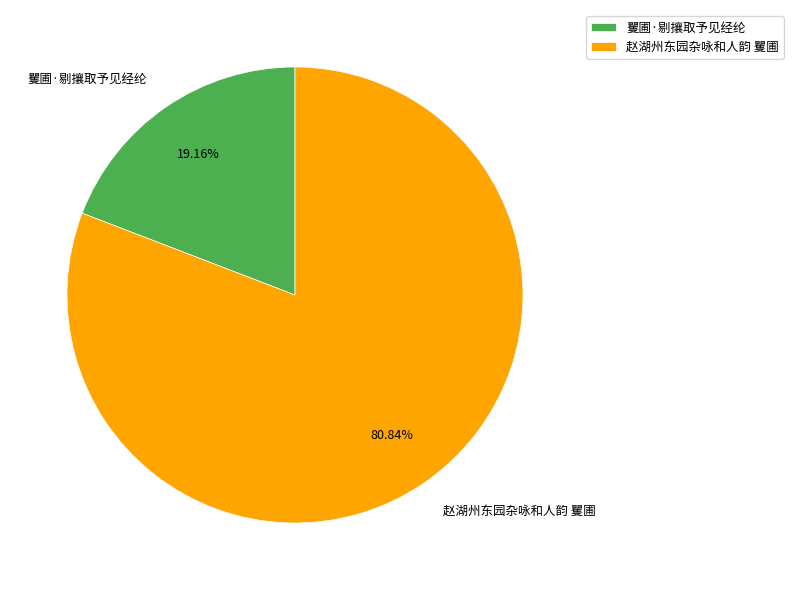

Which slice represents more than half of the pie?

赵湖州东园杂咏和人韵 矍圃